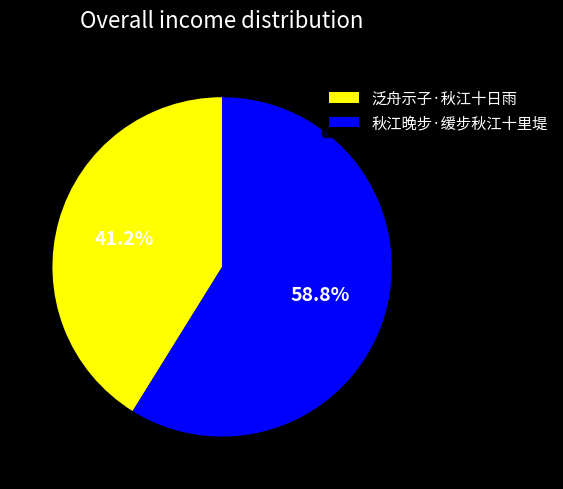

Rank the categories by value from lowest to highest.

泛舟示子·秋江十日雨, 秋江晚步·缓步秋江十里堤